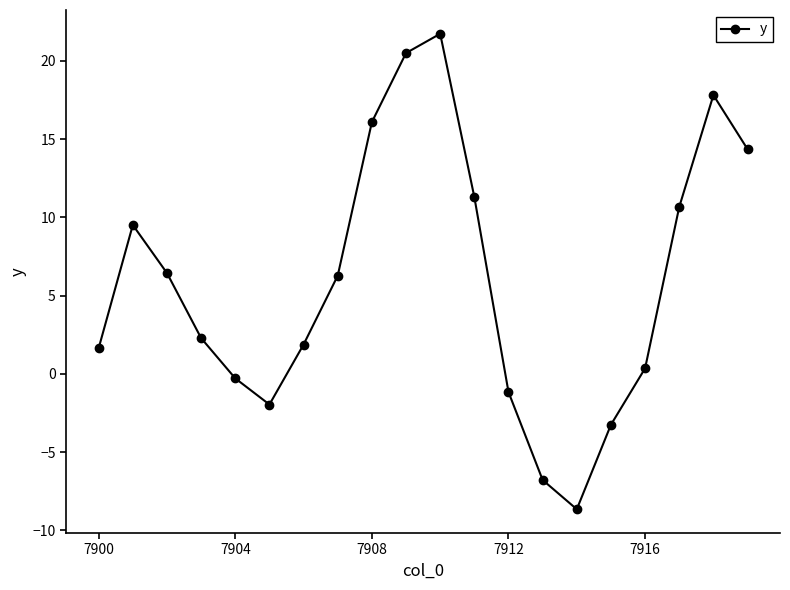

What is the average value?

5.9